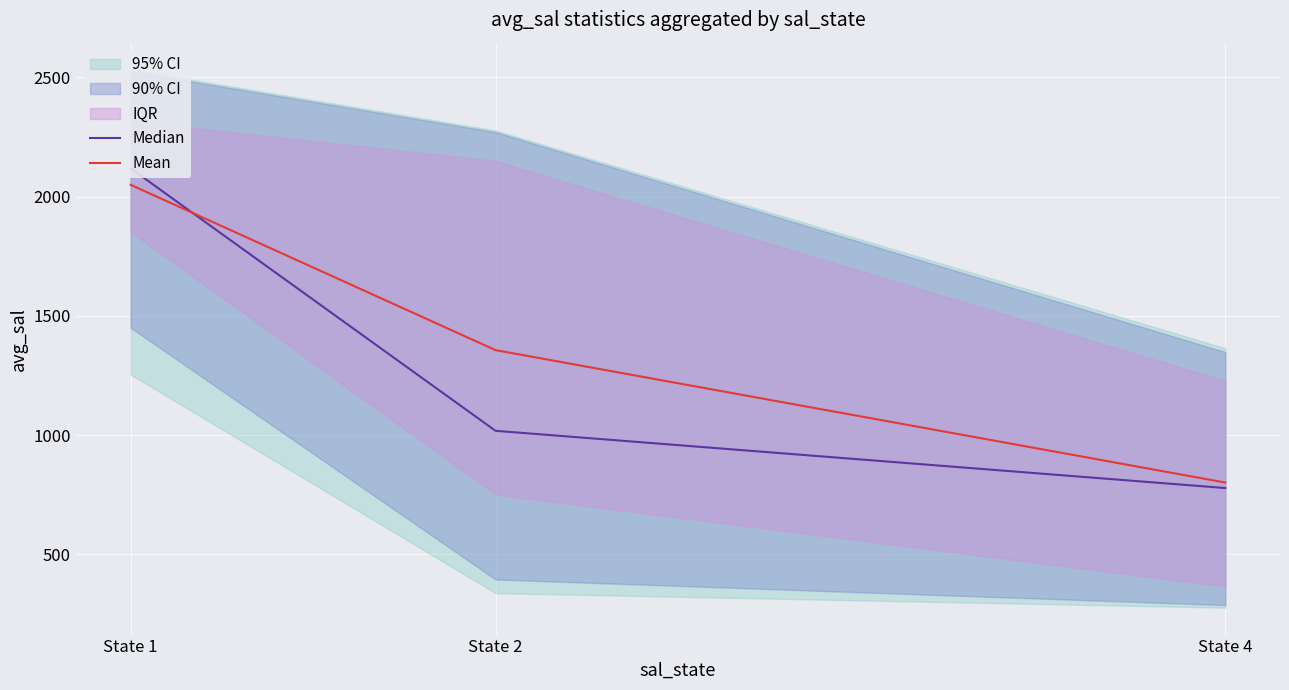

Is the value of Median at State 1 greater than the value of Mean at State 4?

Yes